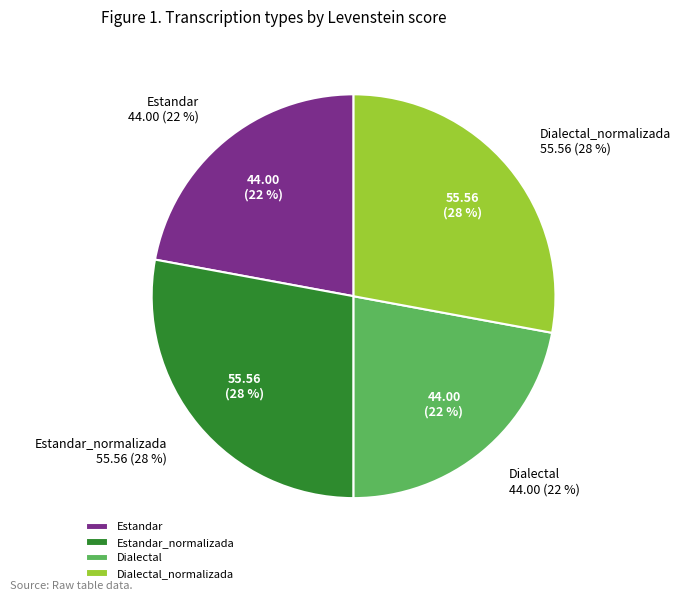

What percentage is the Dialectal_normalizada slice, to the nearest percent?

28%